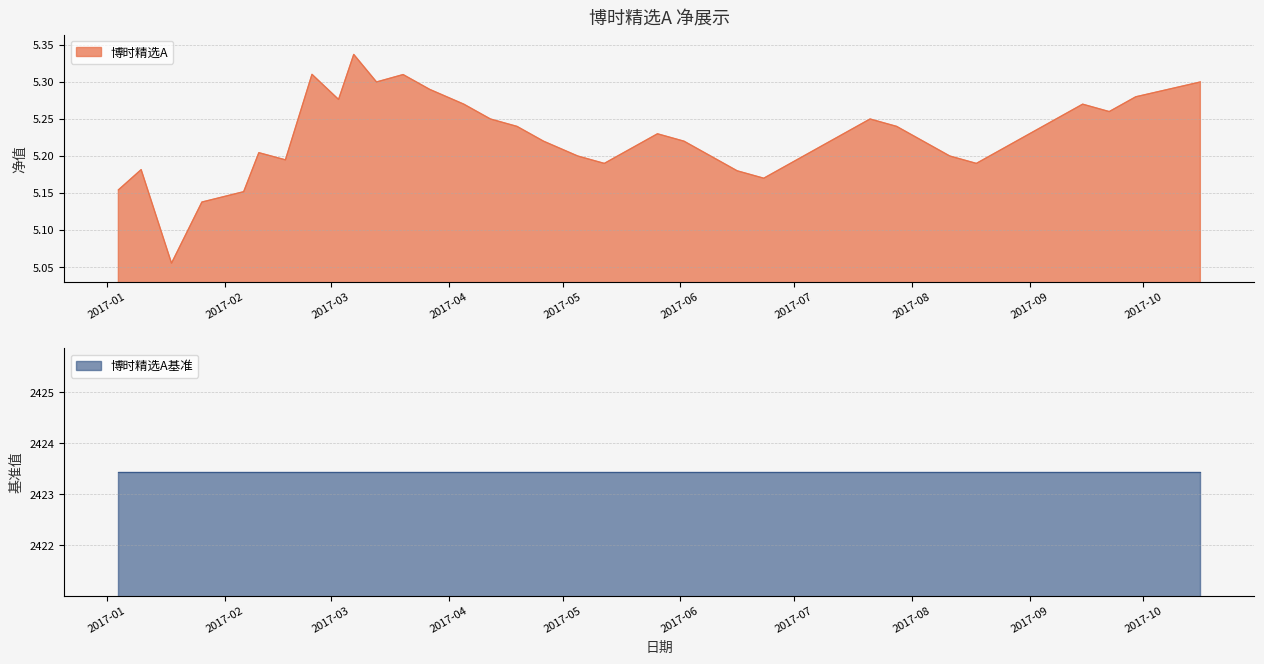

Which has a higher value, 2017-06-30 or 2017-05-12?

2017-06-30